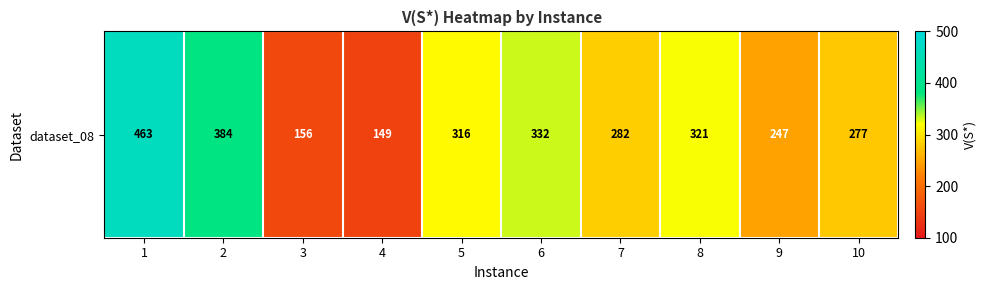

Approximately how many times larger is the value at 10 compared to 1?

0.6